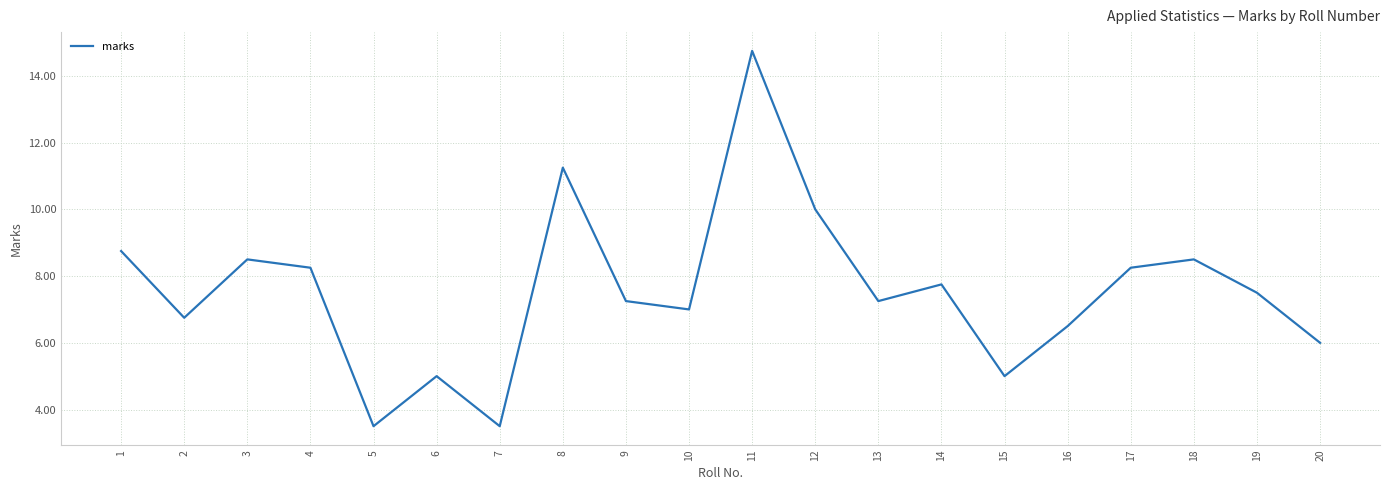

Between 19 and 2, which is larger?

19